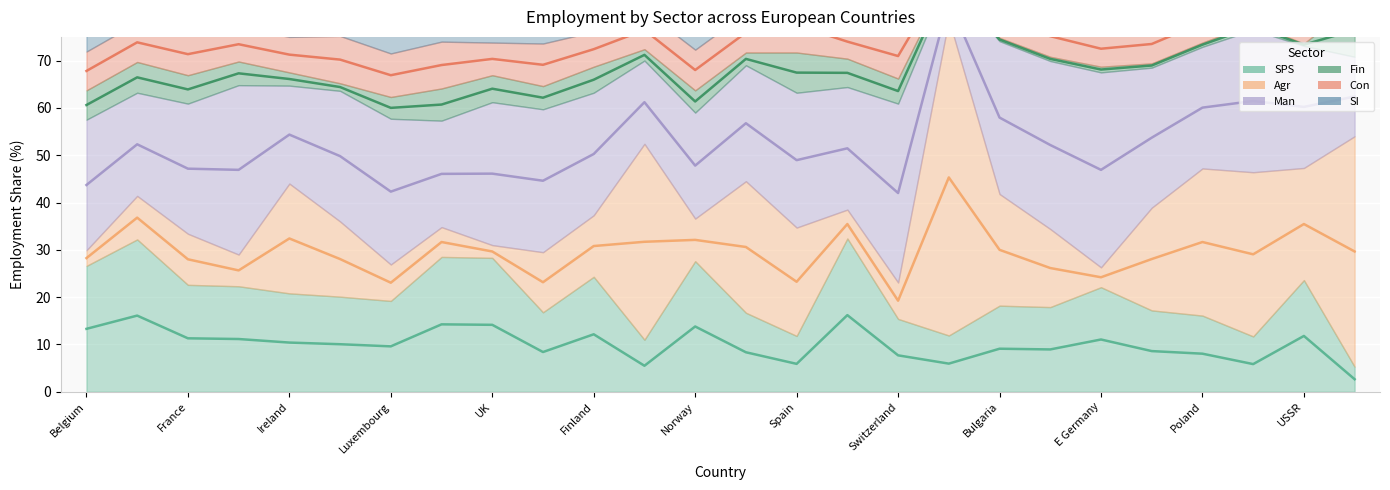

What is the value of the Con point at the 1st from the left?

8.2